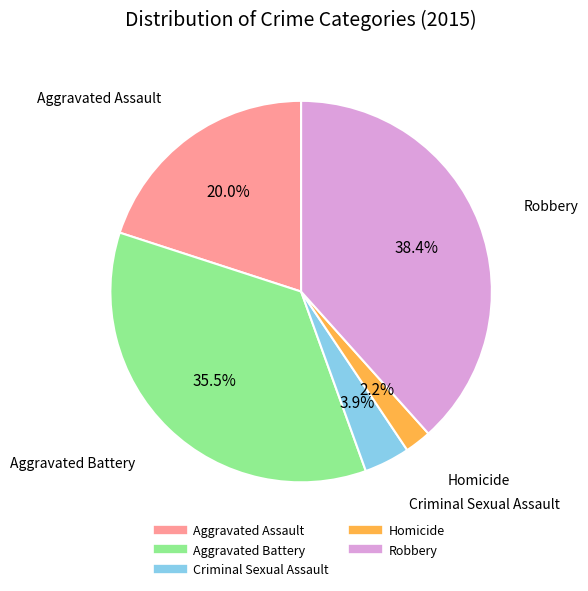

Which slice is the smallest?

Homicide